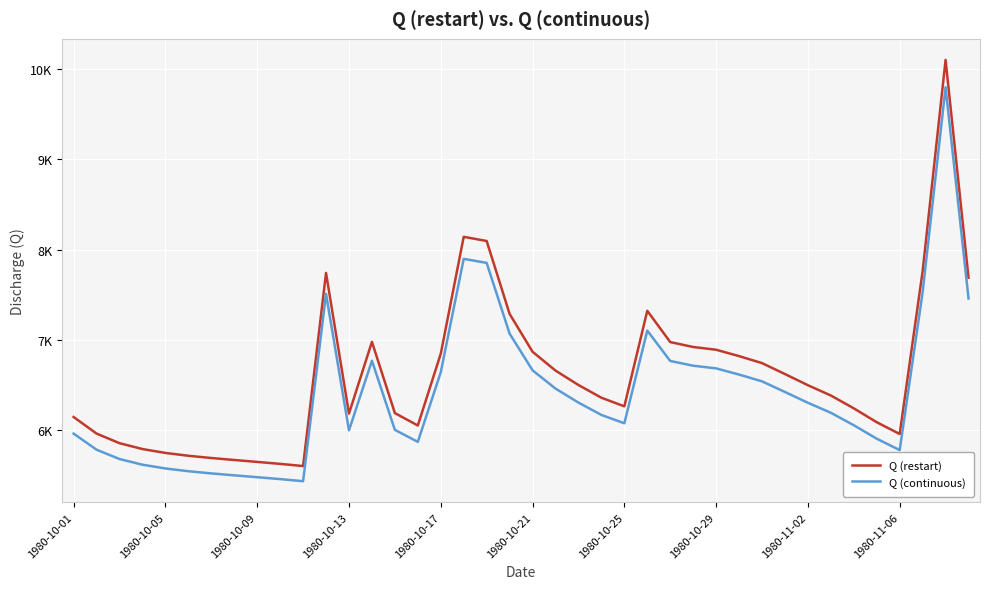

What is the maximum value for Q (restart)?

10102.9